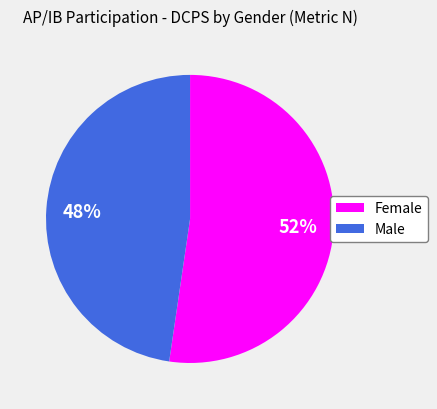

What percentage is the Male slice, to the nearest percent?

48%